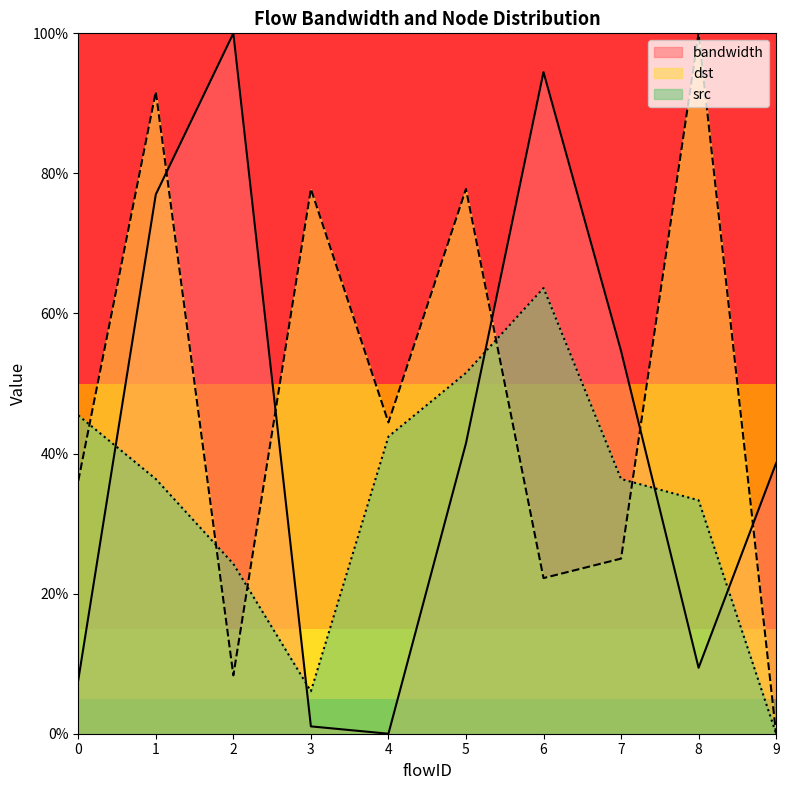

Between 3 and 7, which is larger?

7